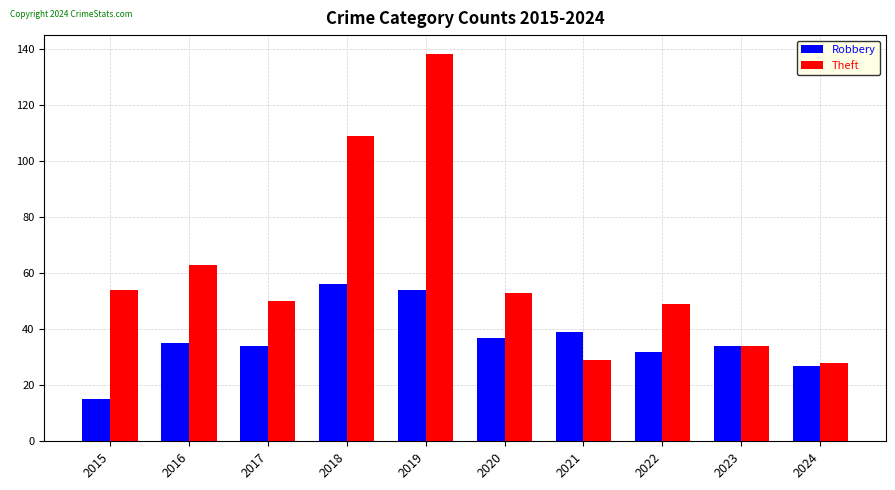

Reading left to right, list all the values displayed in this chart.

Robbery: 15	35	34	56	54	37	39	32	34	27
Theft: 54	63	50	109	138	53	29	49	34	28